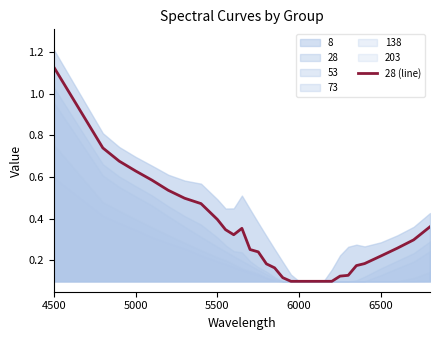

What is the average value?

0.3